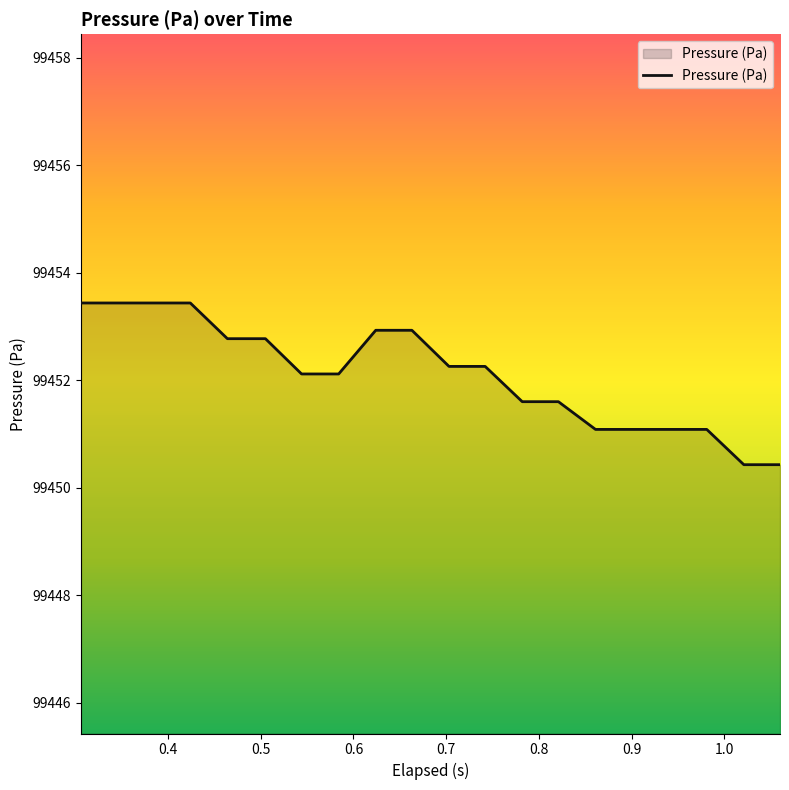

What is the minimum value shown in the chart?

99450.4